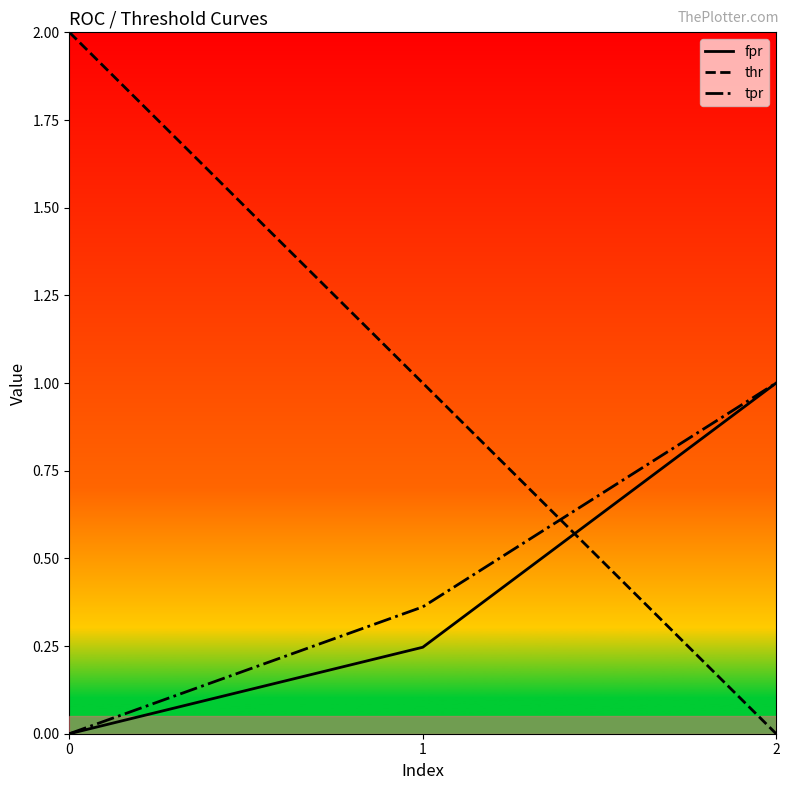

Which series changed the most between 1 and 2?

thr